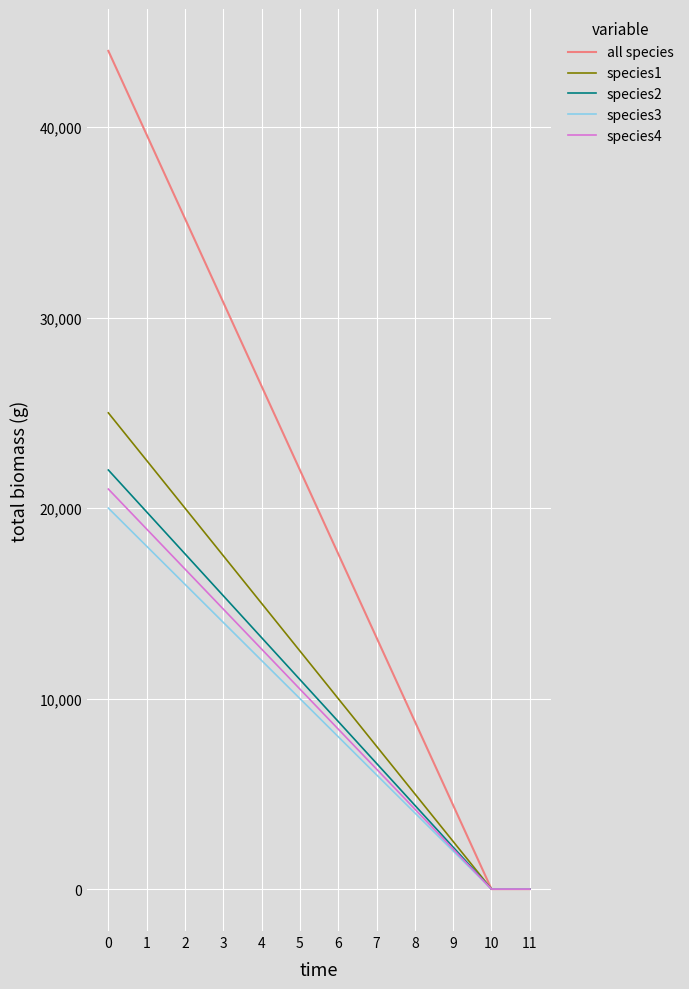

What are all the series names shown in the legend?

all species, species1, species2, species3, species4